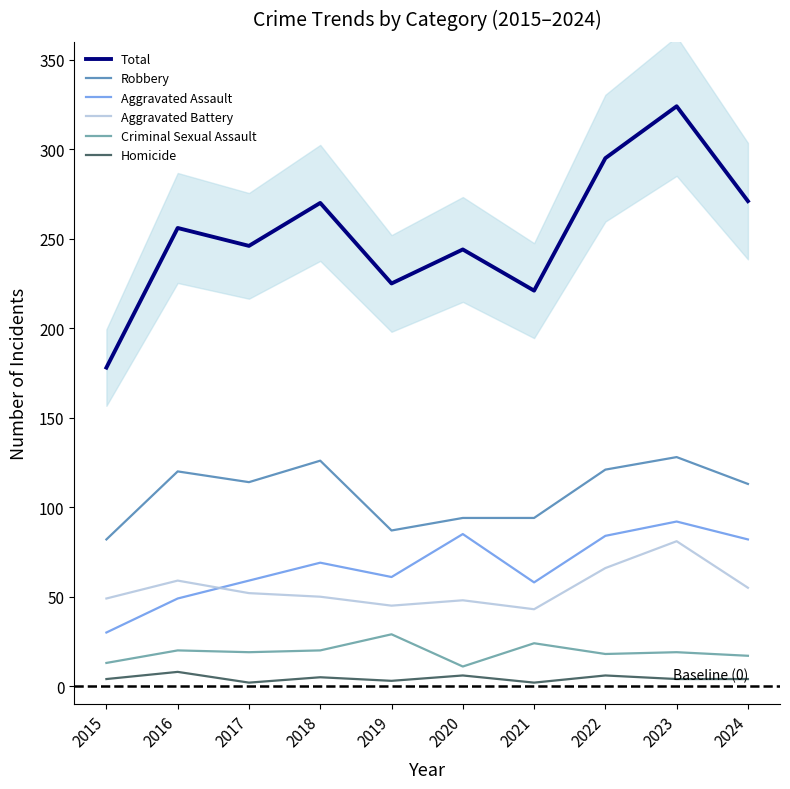

Rank the series by their maximum value, from lowest to highest.

Homicide, Criminal Sexual Assault, Aggravated Battery, Aggravated Assault, Robbery, Total